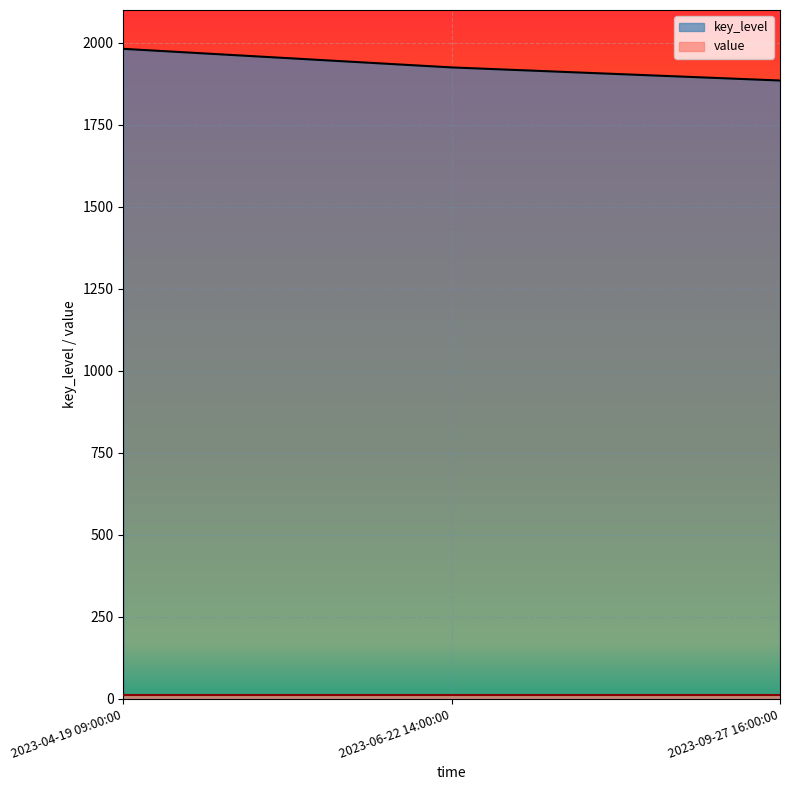

What is the difference between the maximum and minimum values?

96.5